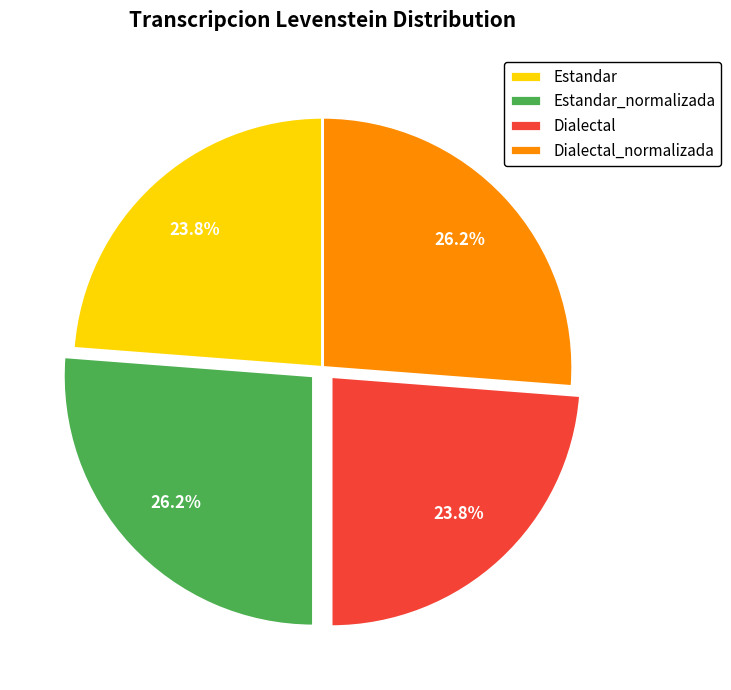

Is Dialectal_normalizada the majority of the pie?

No